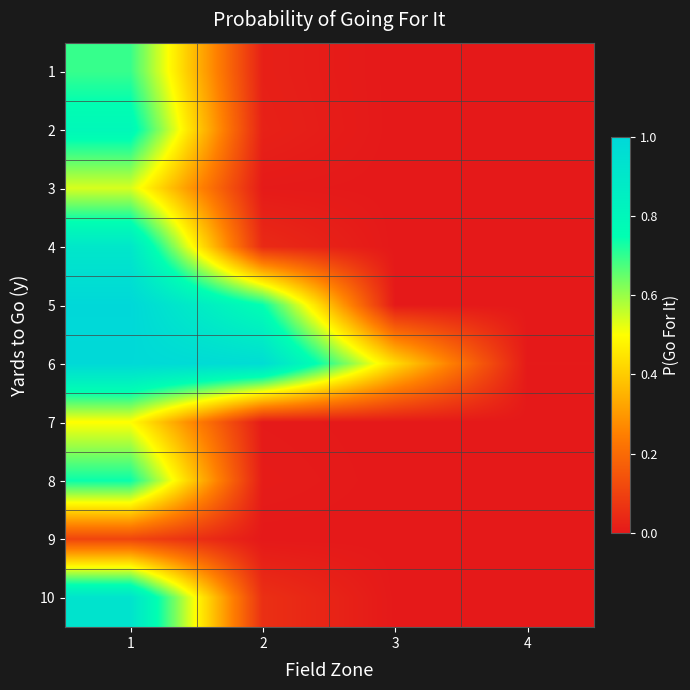

Count the number of data series in this chart.

10